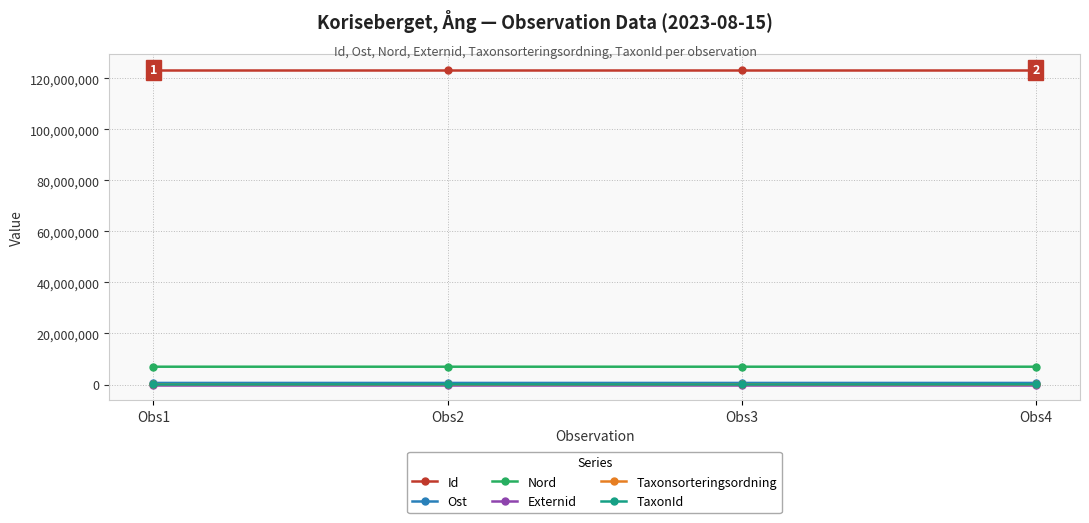

True or false: Taxonsorteringsordning and Nord intersect in this chart.

False